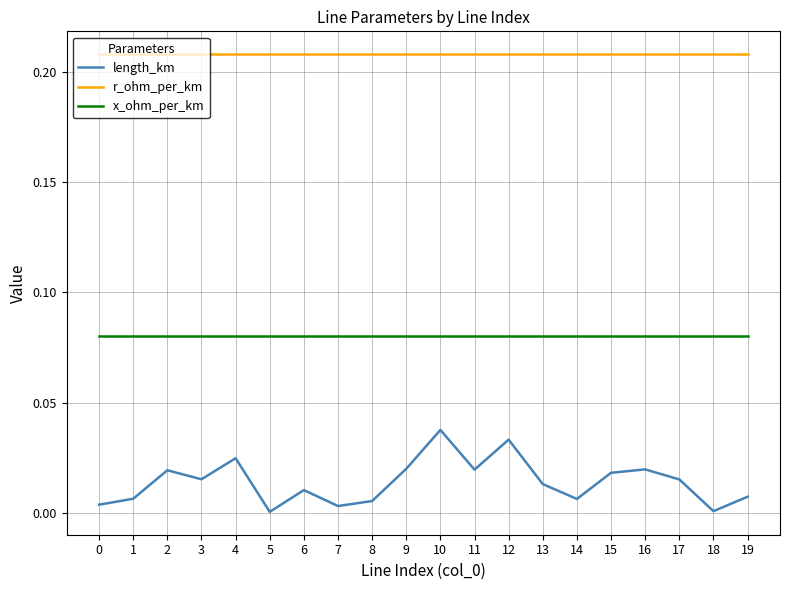

Which series has the largest range (max minus min)?

length_km